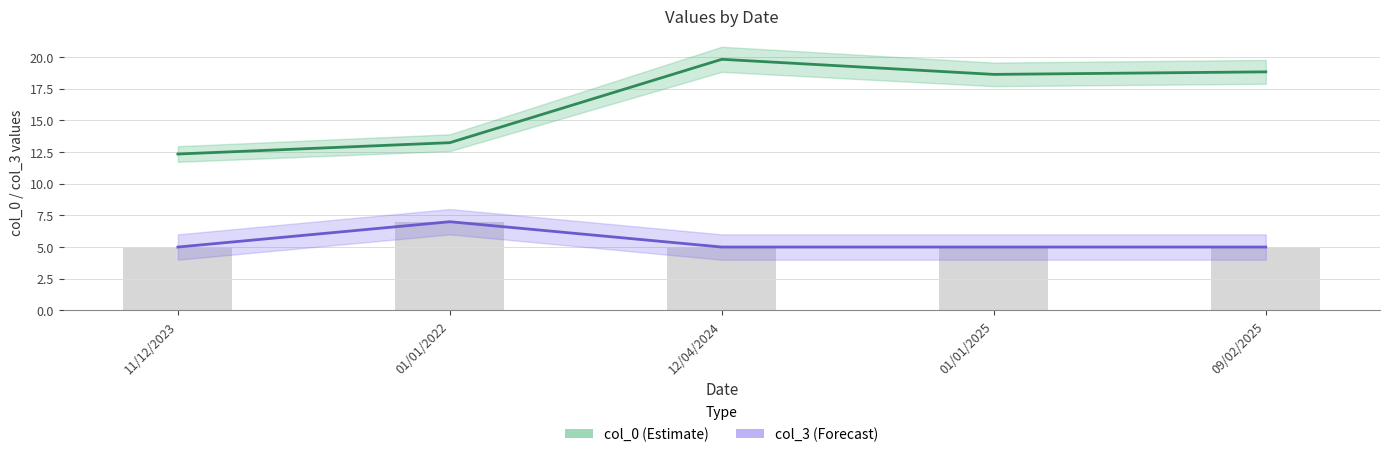

What is the label of the 2nd bar from the right?

01/01/2025